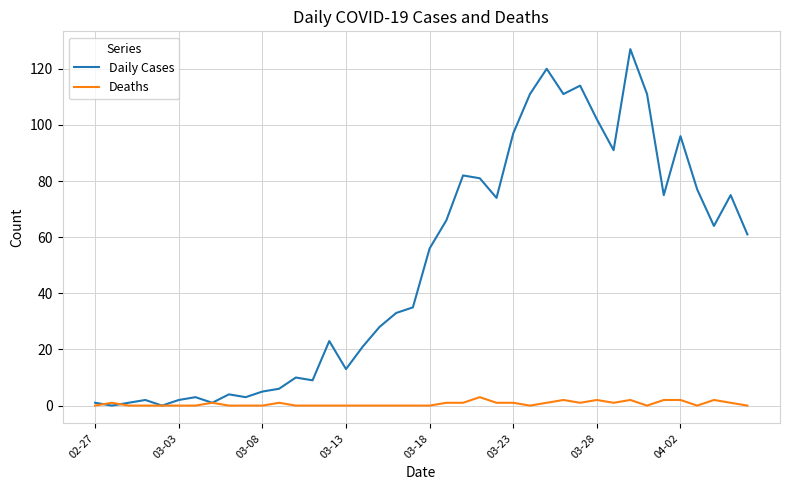

Reading left to right, list all the values displayed in this chart.

Daily Cases: 1	0	1	2	0	2	3	1	4	3	5	6	10	9	23	13	21	28	33	35	56	66	82	81	74	97	111	120	111	114	102	91	127	111	75	96	77	64	75	61
Deaths: 0	1	0	0	0	0	0	1	0	0	0	1	0	0	0	0	0	0	0	0	0	1	1	3	1	1	0	1	2	1	2	1	2	0	2	2	0	2	1	0